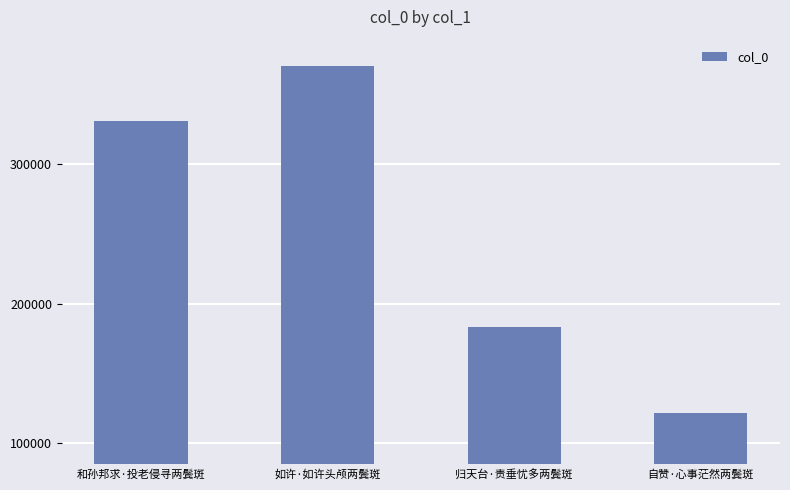

What is the change in value from 和孙邦求·投老侵寻两鬓斑 to 如许·如许头颅两鬓斑?

+40116